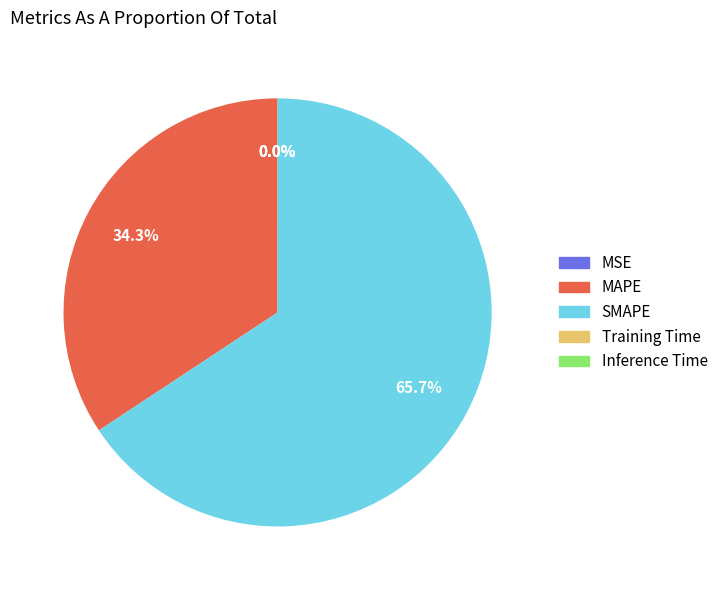

What is the largest slice in the pie chart?

SMAPE